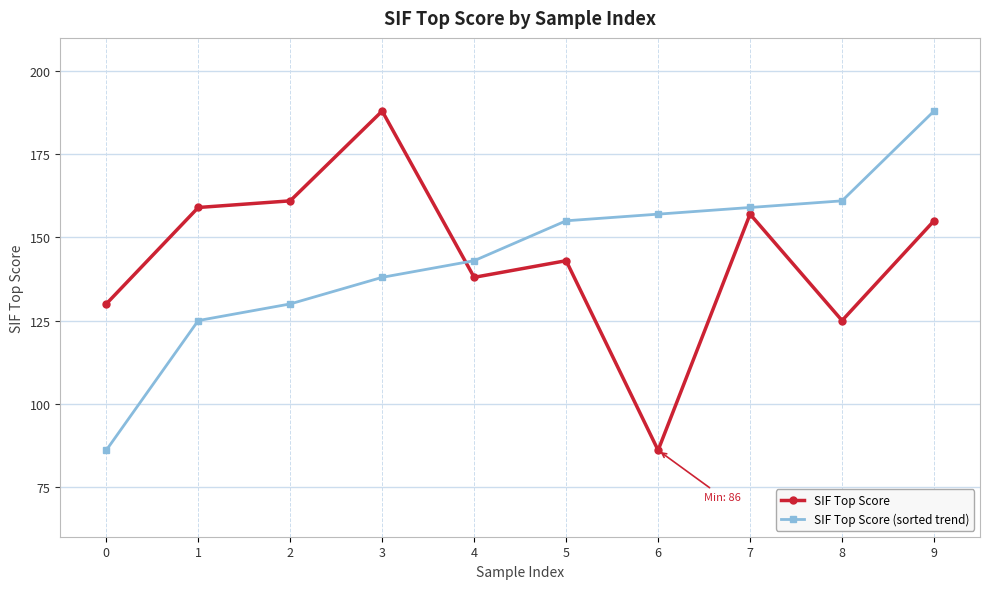

What is the sum of all SIF Top Score values?

1442